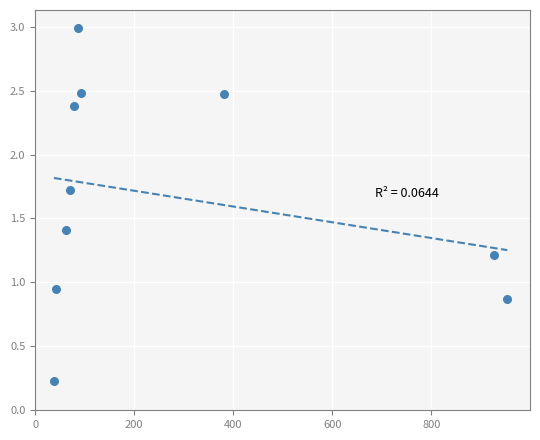

What is the average X value?

273.1